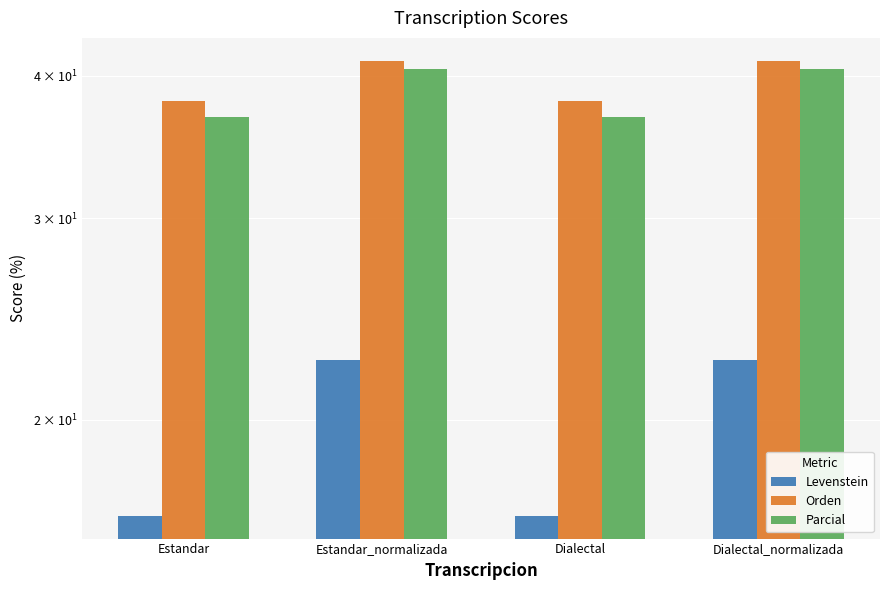

Is the value of Parcial at Dialectal greater than the value of Orden at Dialectal?

No